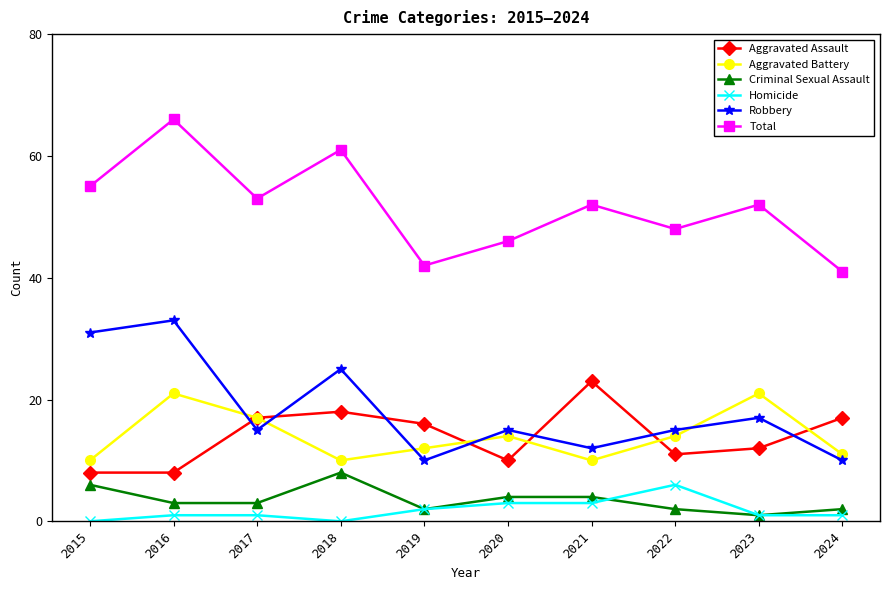

Rank the series at 2024 from lowest to highest value.

Homicide, Criminal Sexual Assault, Robbery, Aggravated Battery, Aggravated Assault, Total